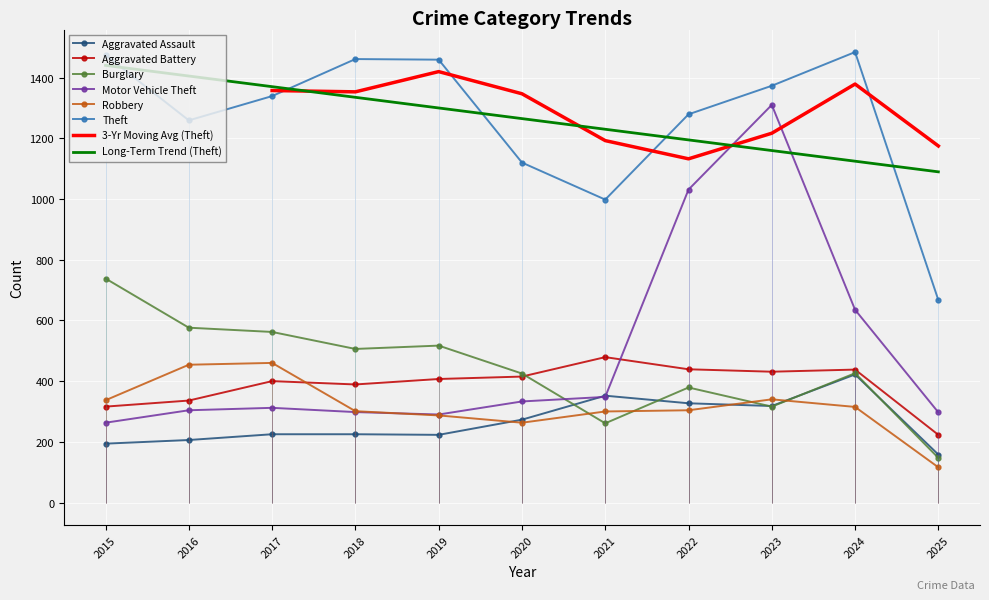

Is it true that Aggravated Assault equals 110 at 2015?

False